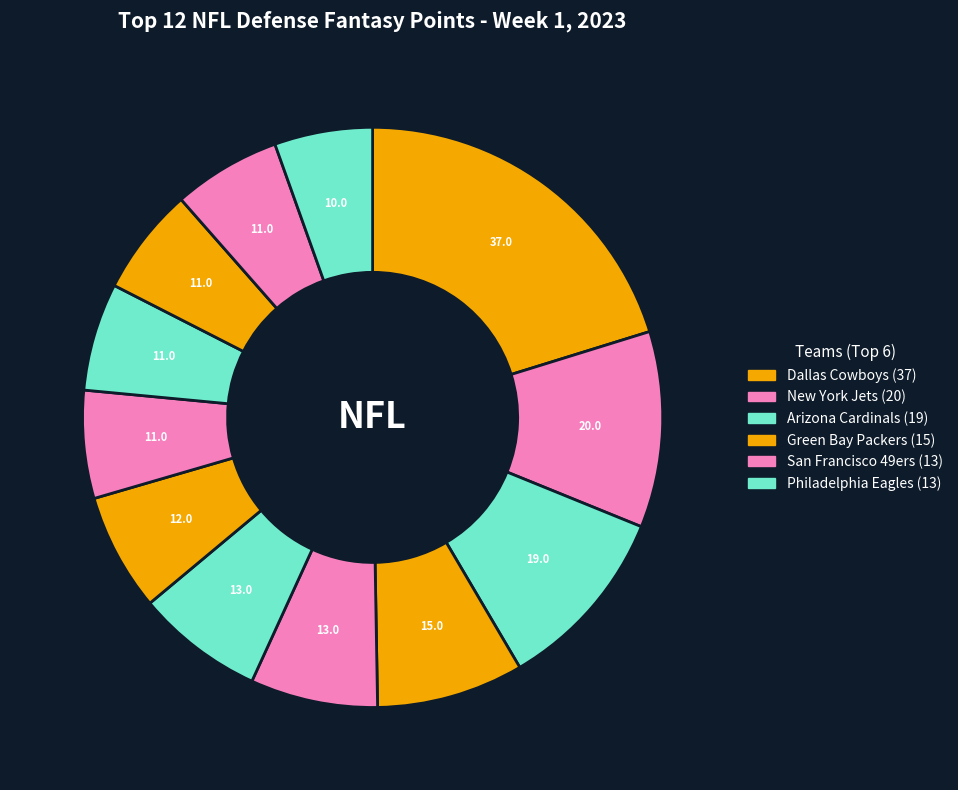

How many segments does this pie chart have?

12